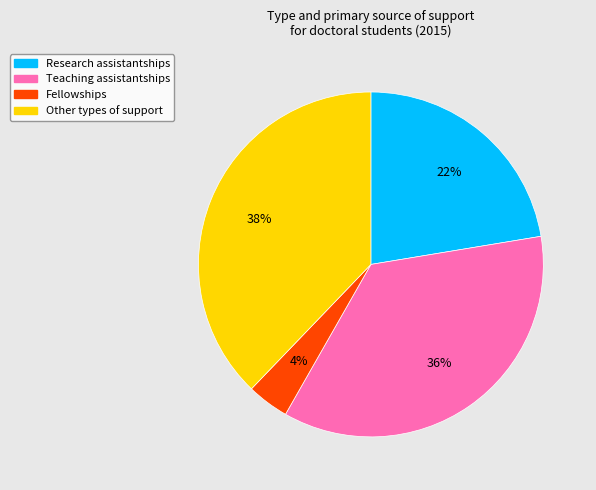

Which slice is the smallest?

Fellowships